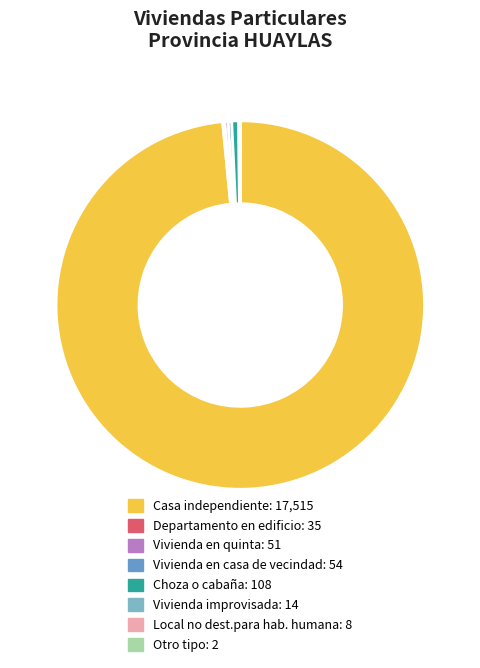

What is the largest slice in the pie chart?

Casa independiente